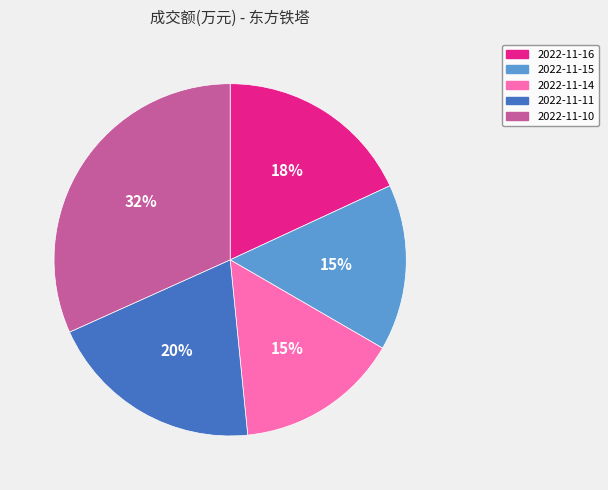

Is the sum of 2022-11-15 and 2022-11-10 greater than half?

No